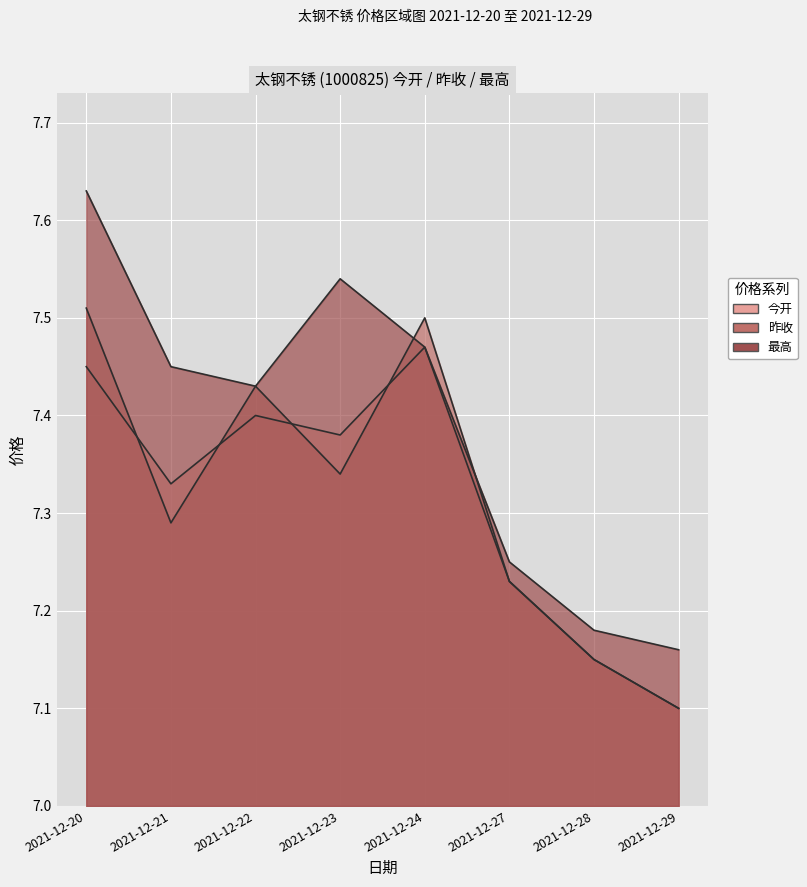

Reading left to right, list all the values displayed in this chart.

今开: 7.5	7.3	7.4	7.4	7.5	7.2	7.2	7.1
昨收: 7.5	7.3	7.4	7.3	7.5	7.2	7.2	7.1
最高: 7.6	7.5	7.4	7.5	7.5	7.2	7.2	7.2